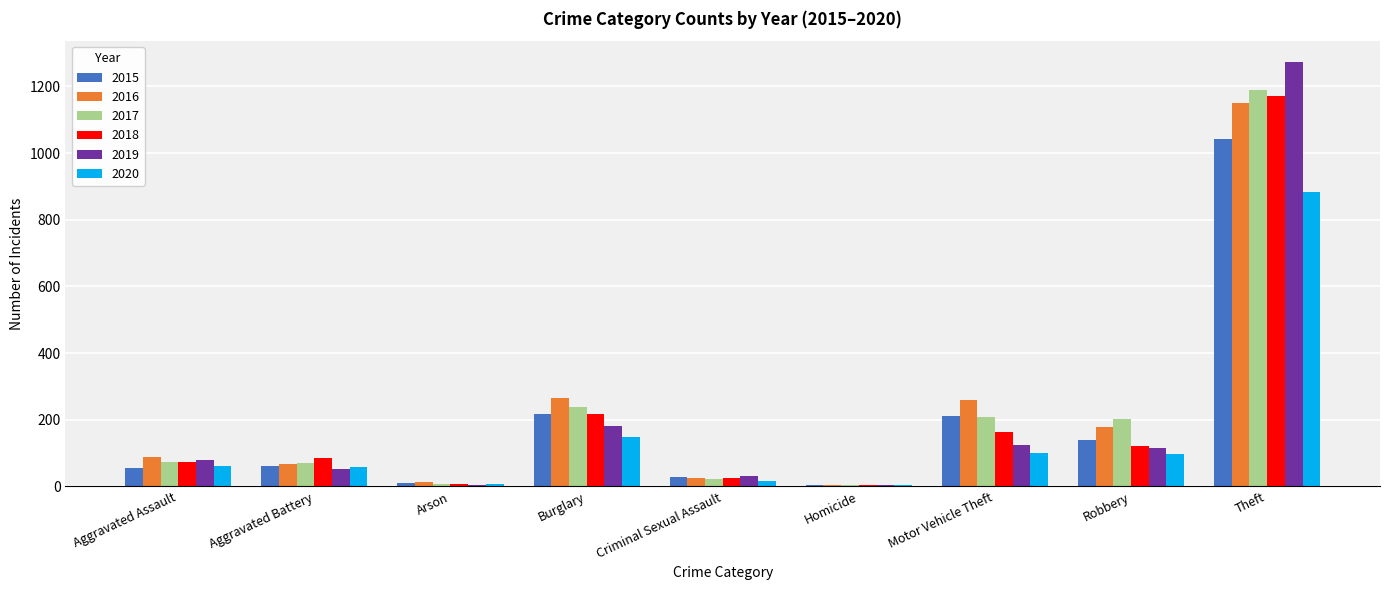

What are all the series names shown in the legend?

2015, 2016, 2017, 2018, 2019, 2020